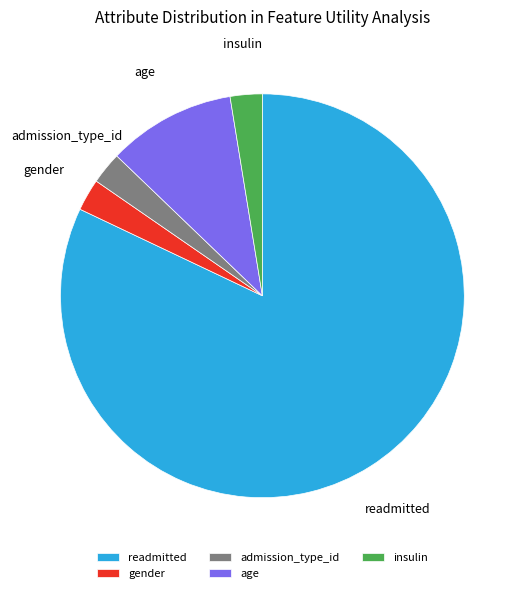

Which category has the biggest portion of the pie?

readmitted